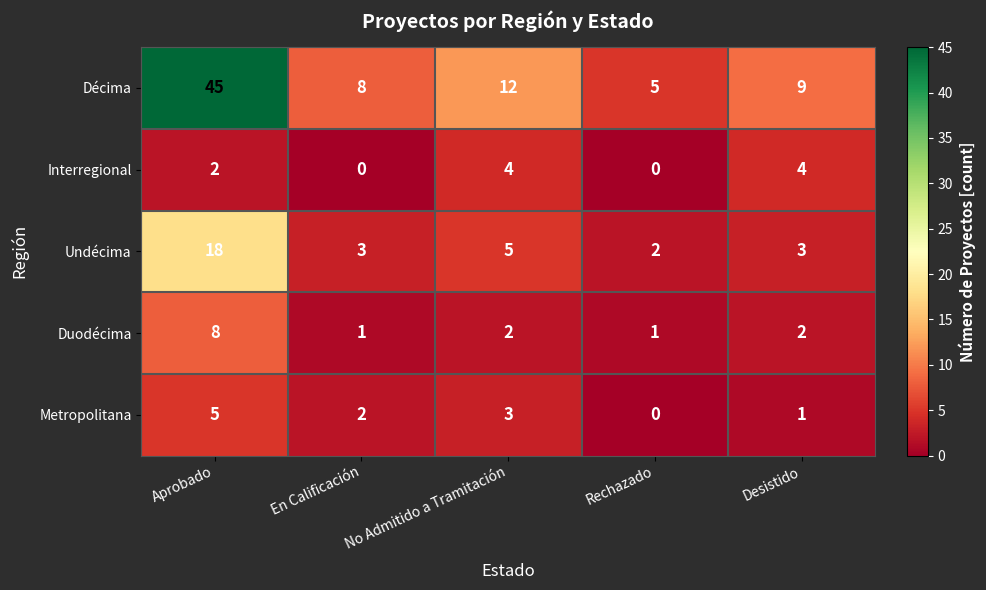

What is the difference between the highest and lowest values at No Admitido a Tramitación?

10